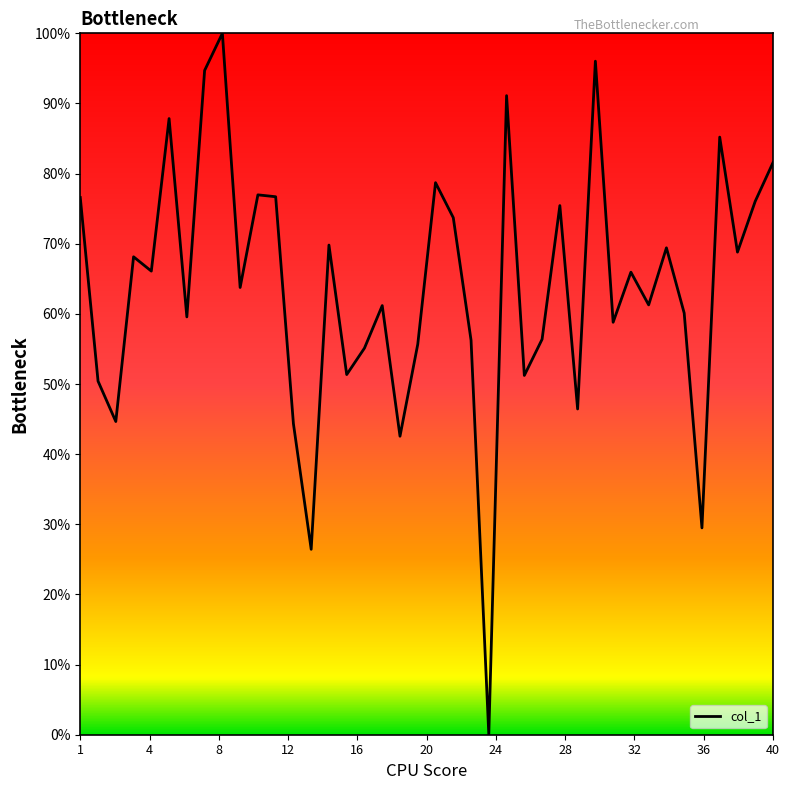

What is the difference between the maximum and minimum values?

100.0